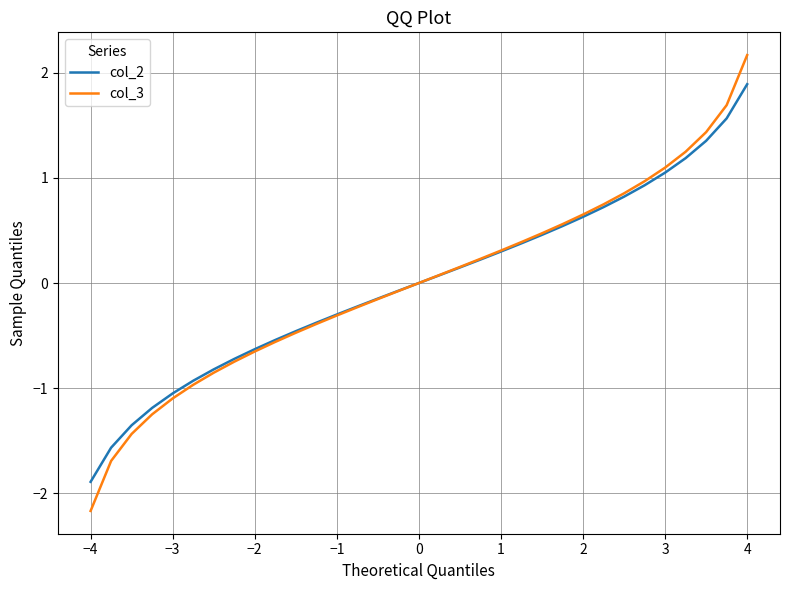

What is the maximum value for col_3?

2.2